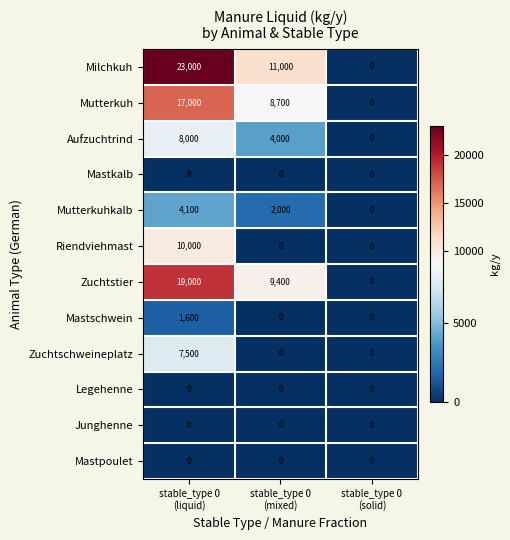

At how many categories does at least one series exceed 8620?

2